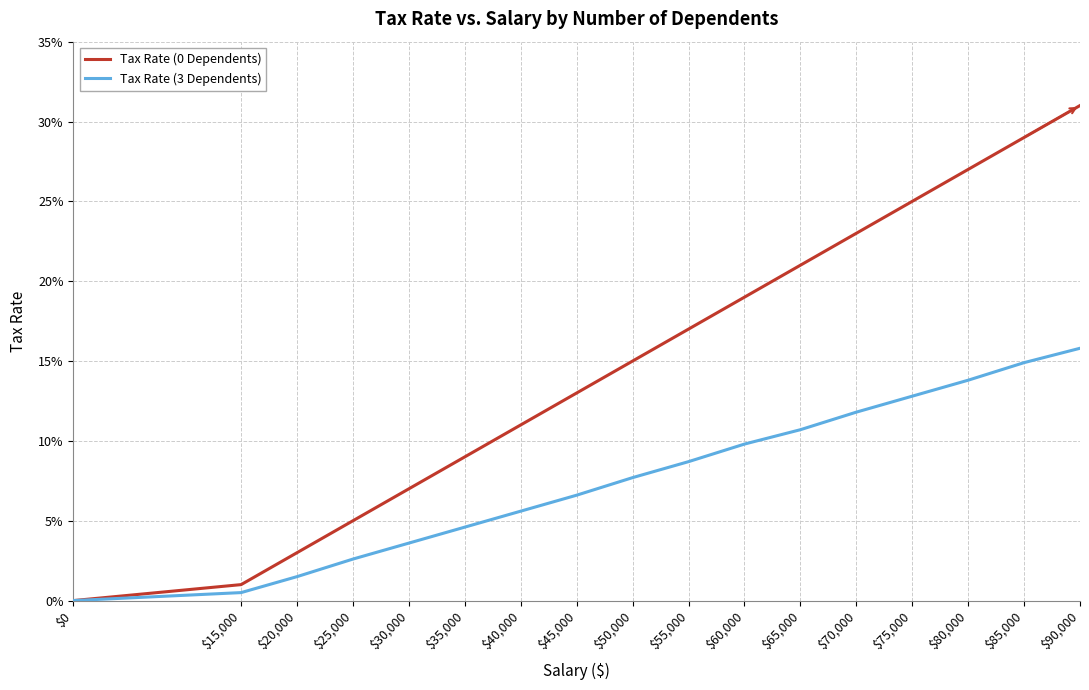

Reading left to right, list all the values displayed in this chart.

Tax Rate (0 Dependents): 0.0	0.0	0.0	0.1	0.1	0.1	0.1	0.1	0.1	0.2	0.2	0.2	0.2	0.2	0.3	0.3	0.3
Tax Rate (3 Dependents): 0.0	0.0	0.0	0.0	0.0	0.0	0.1	0.1	0.1	0.1	0.1	0.1	0.1	0.1	0.1	0.1	0.2